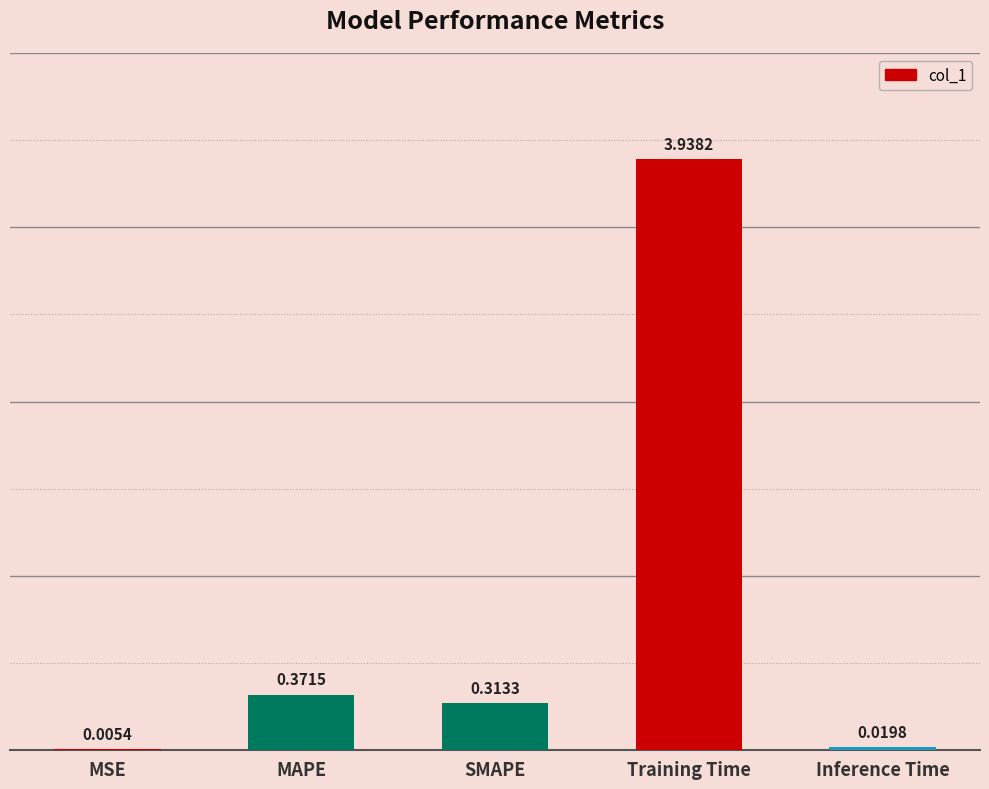

What is the sum of the values at Training Time and SMAPE?

4.3